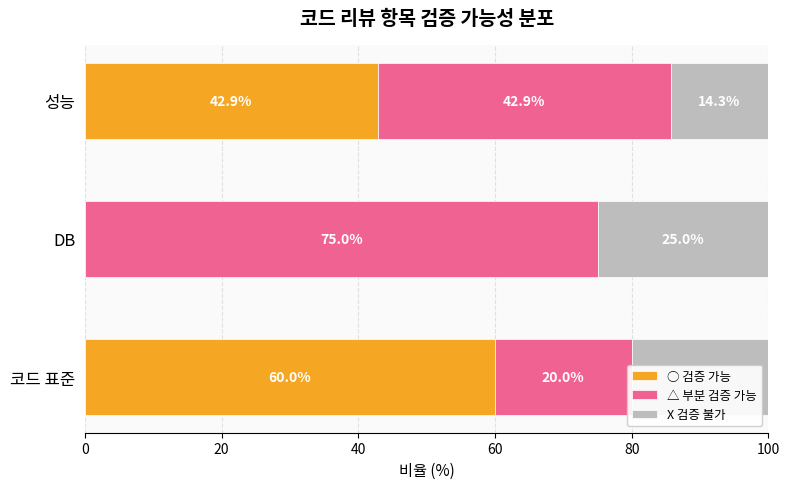

Is it true that X 검증 불가 equals 11.3 at DB?

False